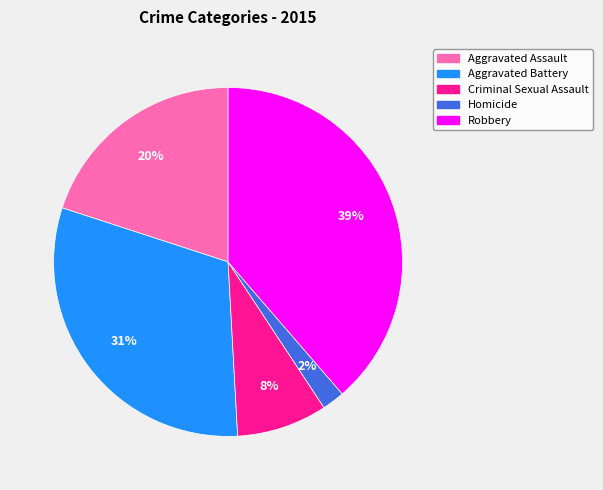

To the nearest percent, what percentage of the pie is Aggravated Assault?

20%